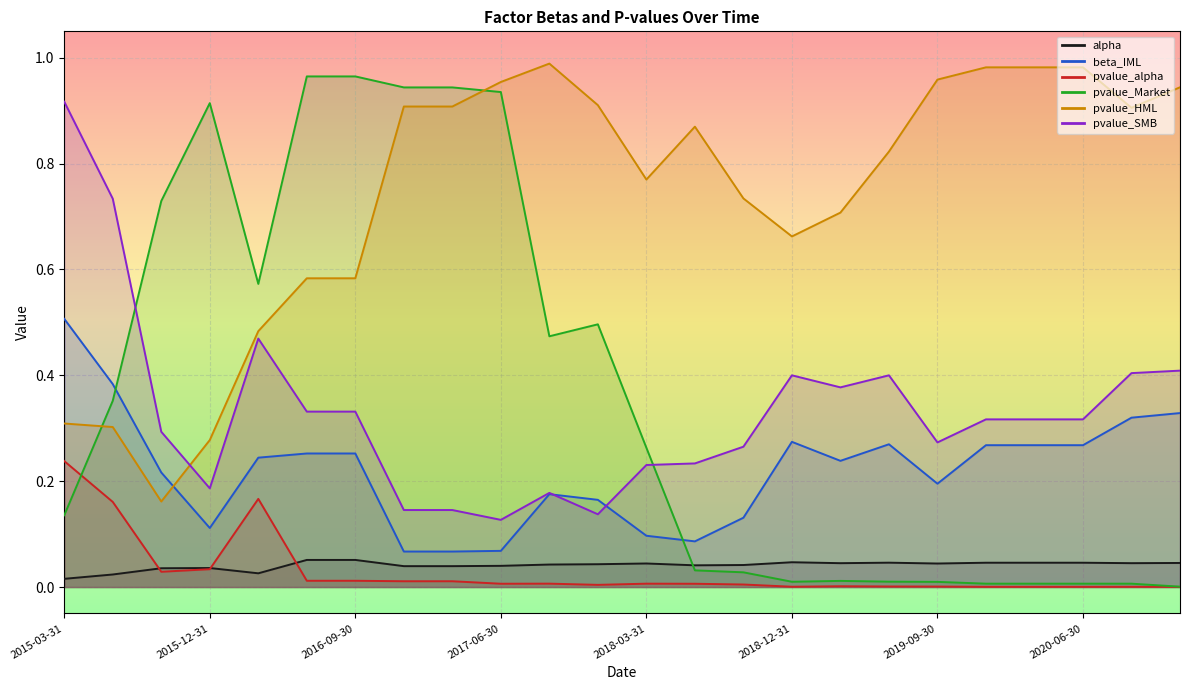

What is the label of the 23rd point from the right?

2015-06-30